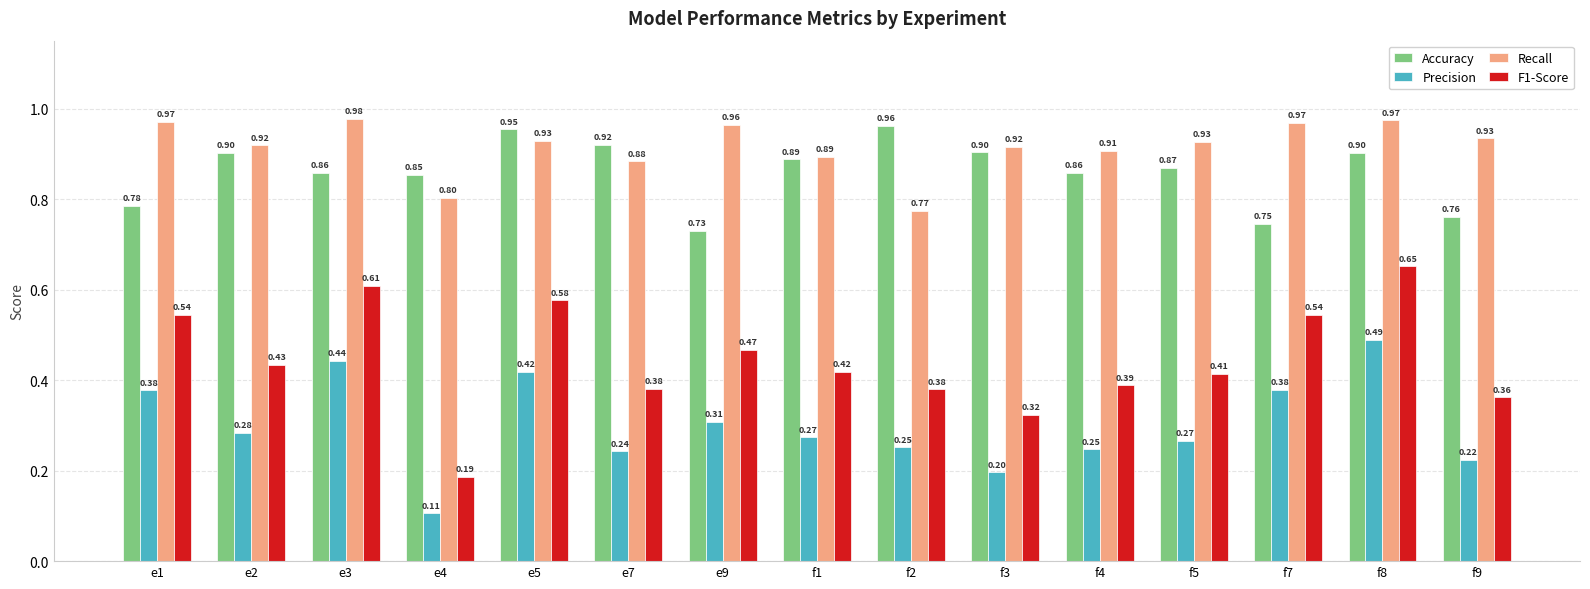

What is the total value across all series at e4?

1.9